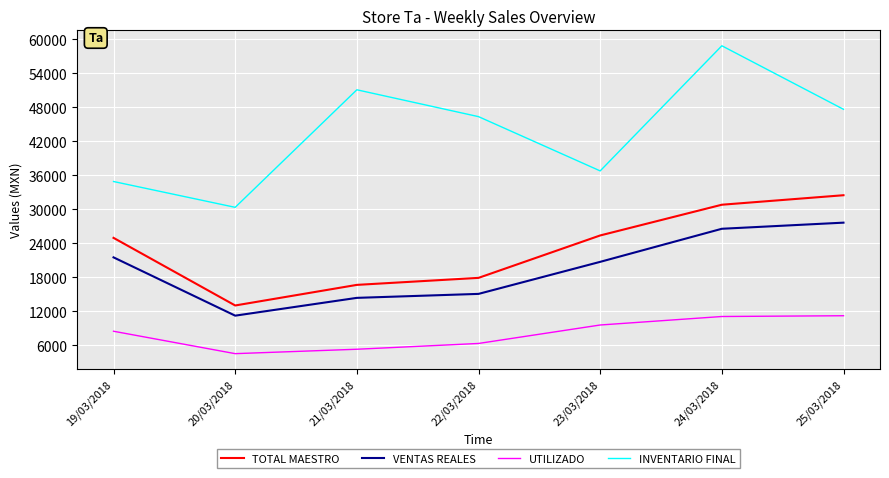

The INVENTARIO FINAL series shows 34888.6 at 19/03/2018. True or false?

True